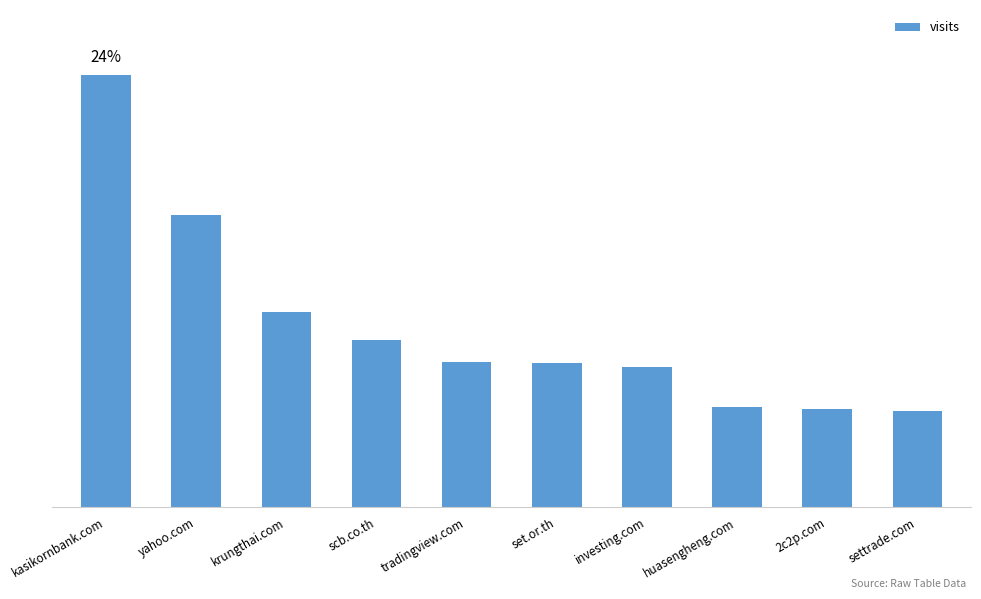

What is the difference between the maximum and minimum values?

13317248